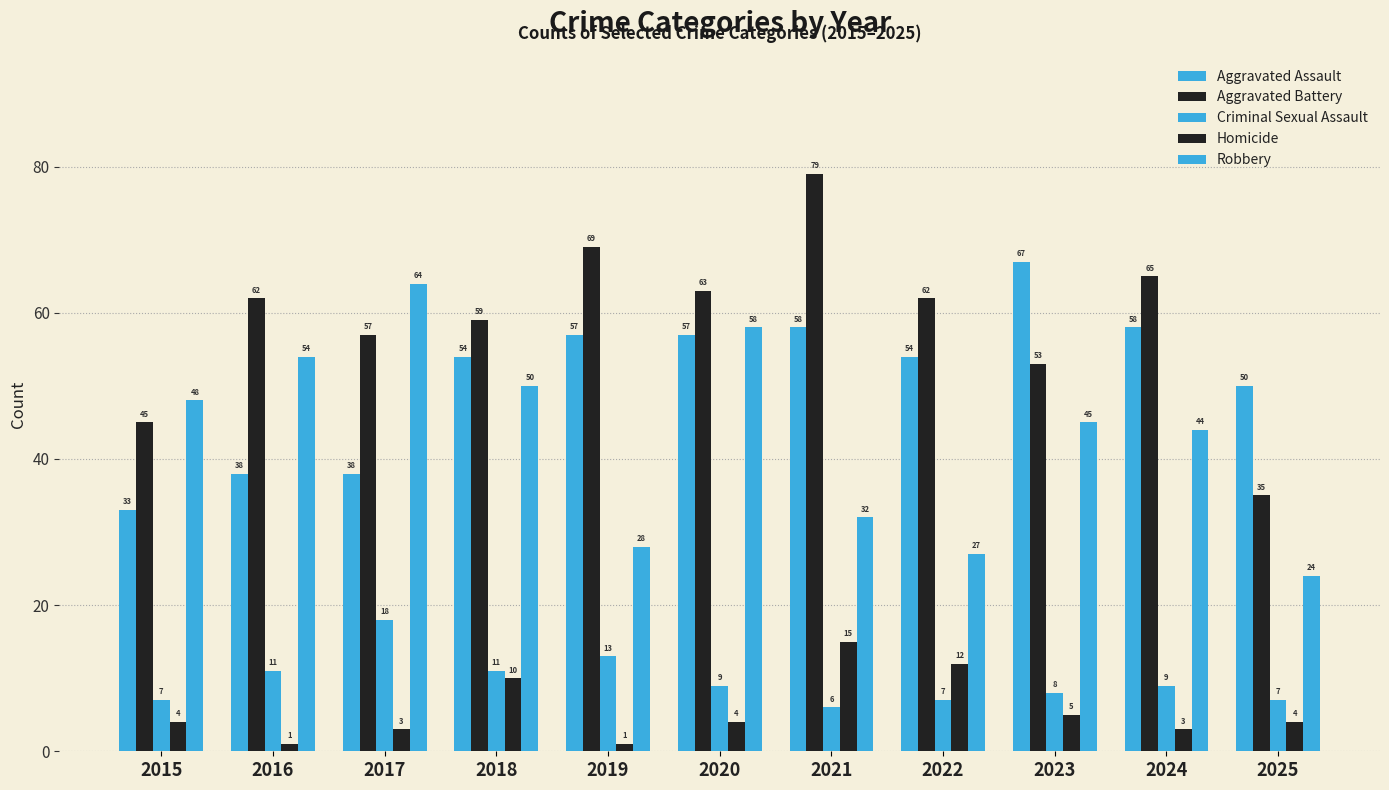

What is the minimum value for Robbery?

24